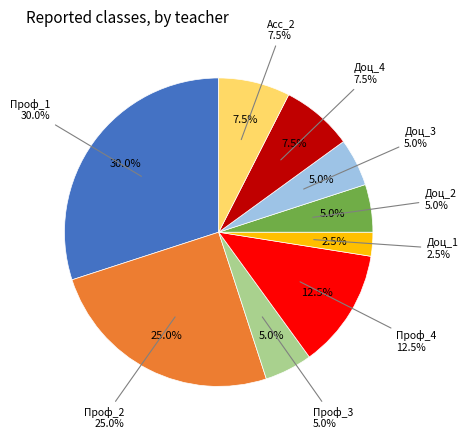

Count the number of slices in the pie.

9